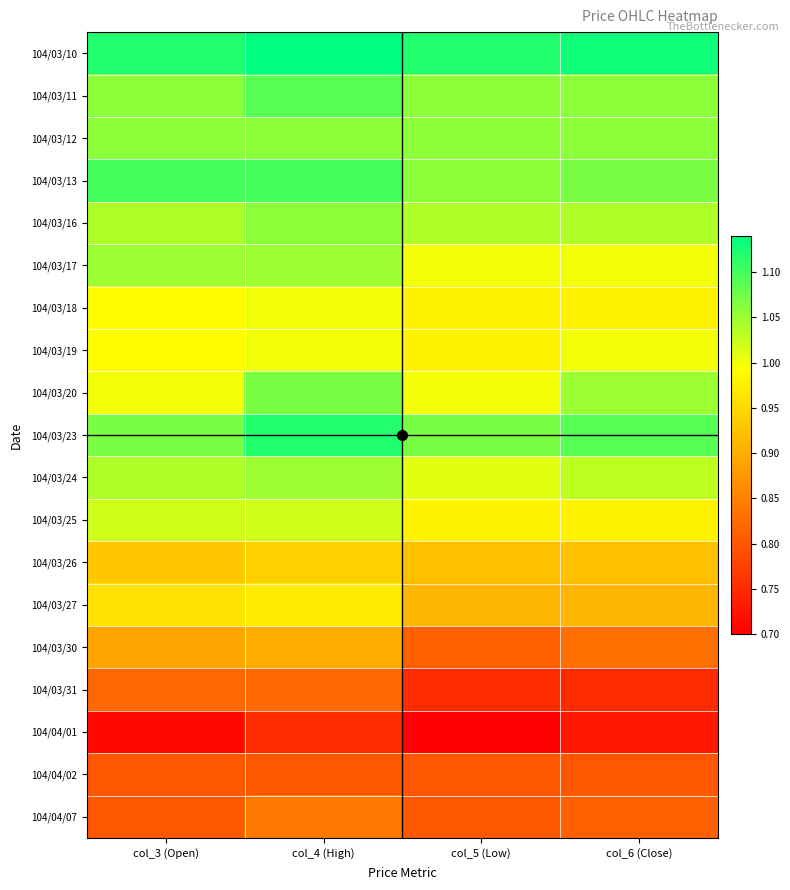

Which has a higher value, col_4 (High) or col_6 (Close)?

col_4 (High)